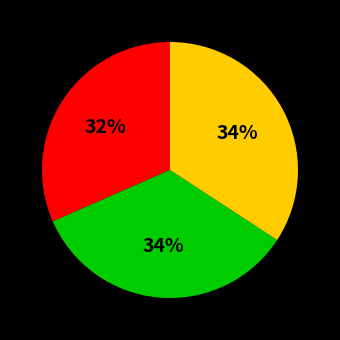

Is there a majority slice in this chart?

No